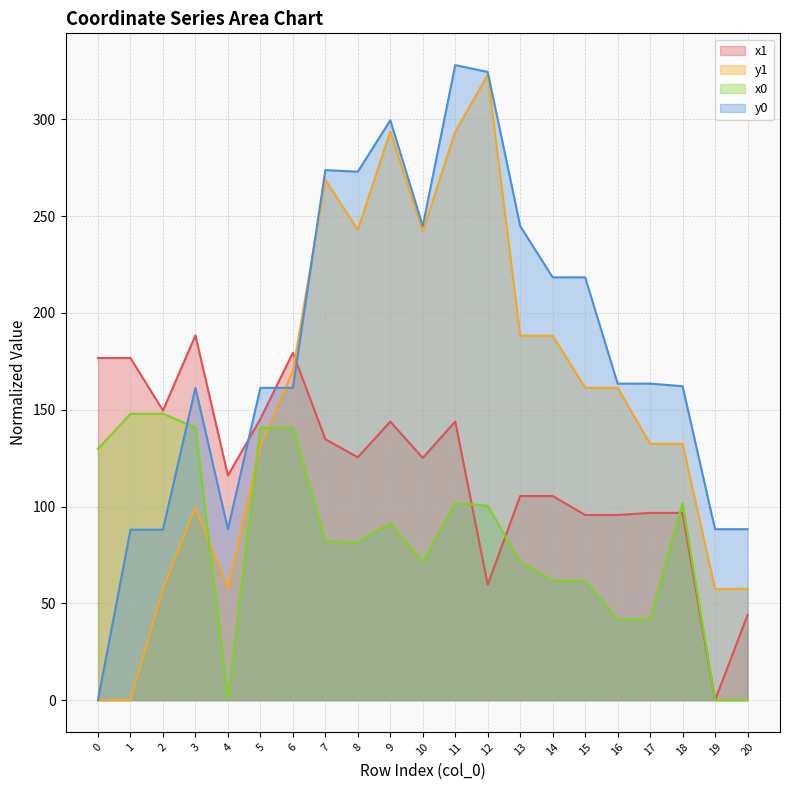

Reading left to right, list all the values displayed in this chart.

x1: 176.7	176.7	149.6	188.4	116.0	145.3	179.5	134.8	125.4	143.9	125.1	143.9	59.6	105.5	105.5	95.6	95.6	96.7	96.7	0.0	44.0
y1: 0.0	0.0	57.5	99.5	57.8	131.4	170.1	268.7	243.0	293.7	242.1	293.7	323.0	188.2	188.2	161.3	161.3	132.4	132.4	57.3	57.5
x0: 129.8	147.9	147.9	140.8	0.5	140.8	140.8	82.0	81.7	91.4	71.4	101.8	100.5	71.4	61.8	61.8	41.7	41.7	101.8	0.0	0.0
y0: 0.0	88.1	88.1	161.3	88.3	161.3	161.3	273.8	273.0	299.5	244.9	328.0	324.5	244.9	218.4	218.4	163.5	163.5	162.2	88.3	88.3